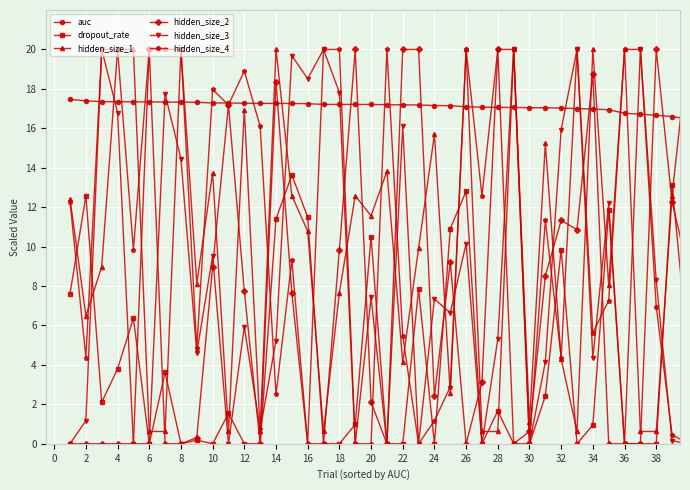

What is the value of the auc point at the 35th from the left?

16.9